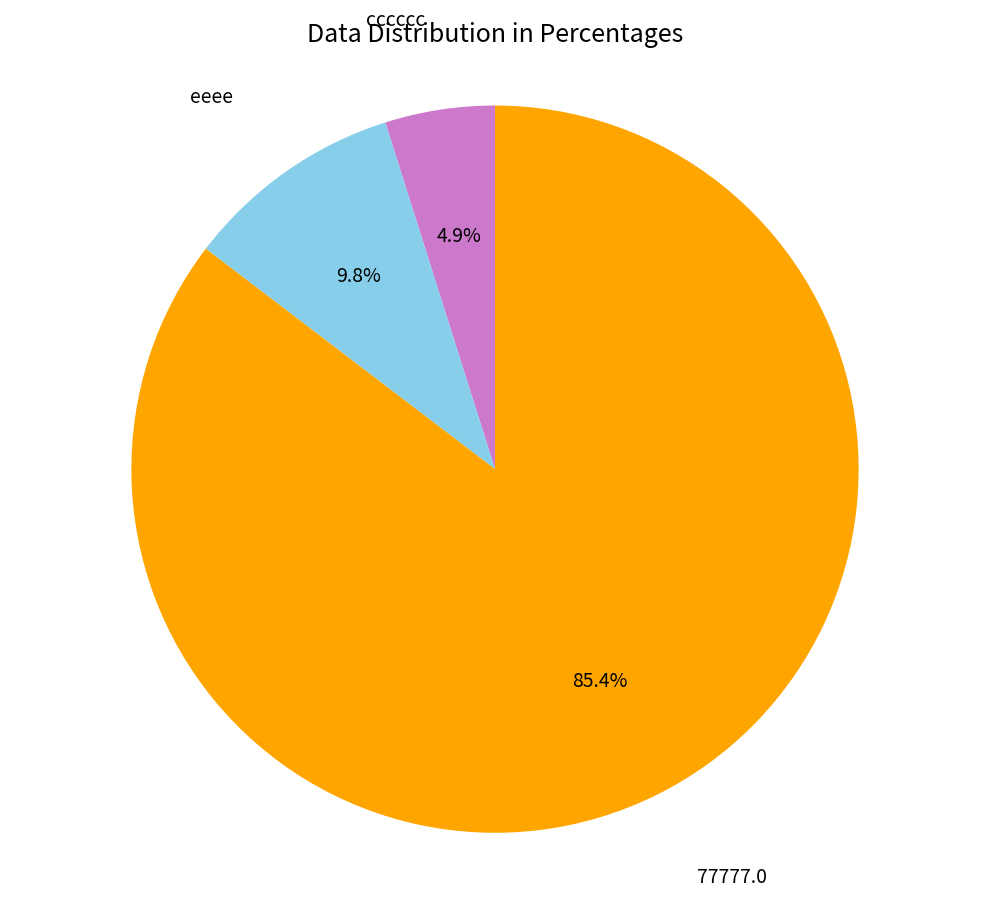

What is the smallest slice in the pie chart?

cccccc